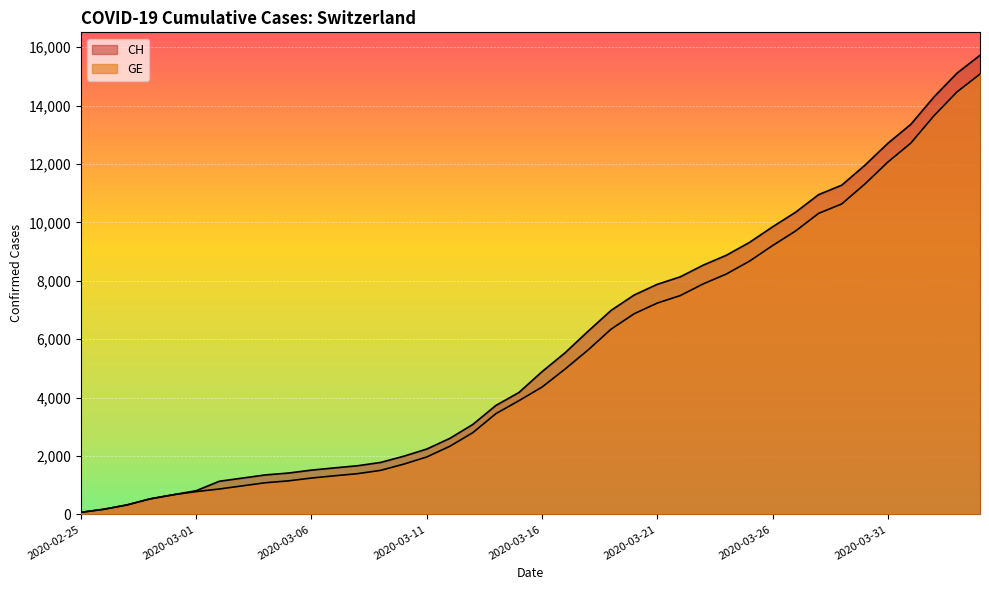

At which label does GE reach its peak?

2020-04-04